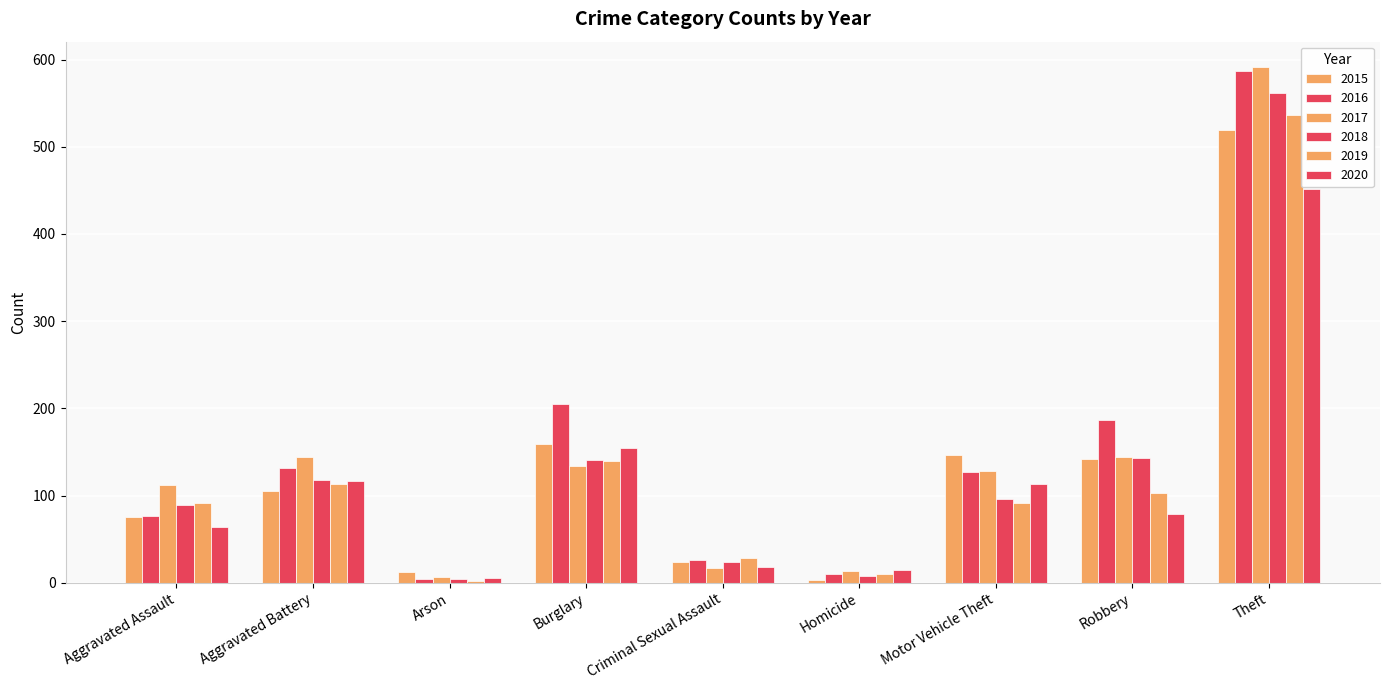

What is the label of the 6th bar from the right?

Burglary